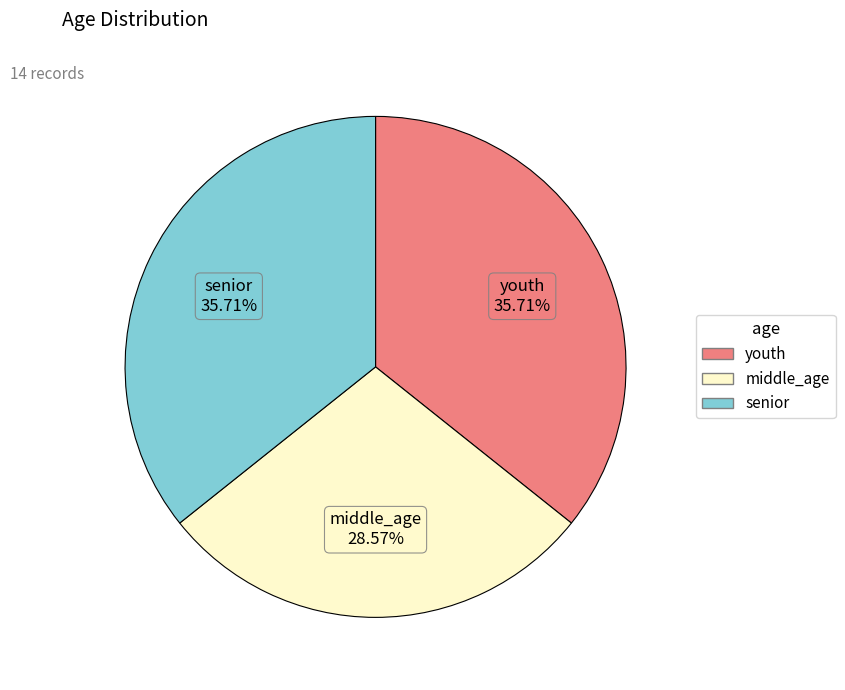

Is youth the majority of the pie?

No